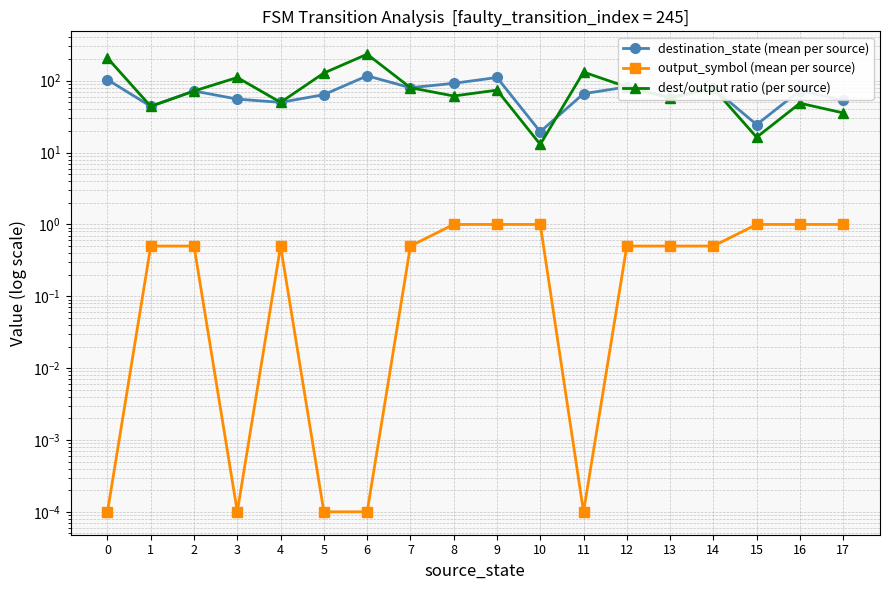

At which label does destination_state (mean per source) reach its minimum?

10